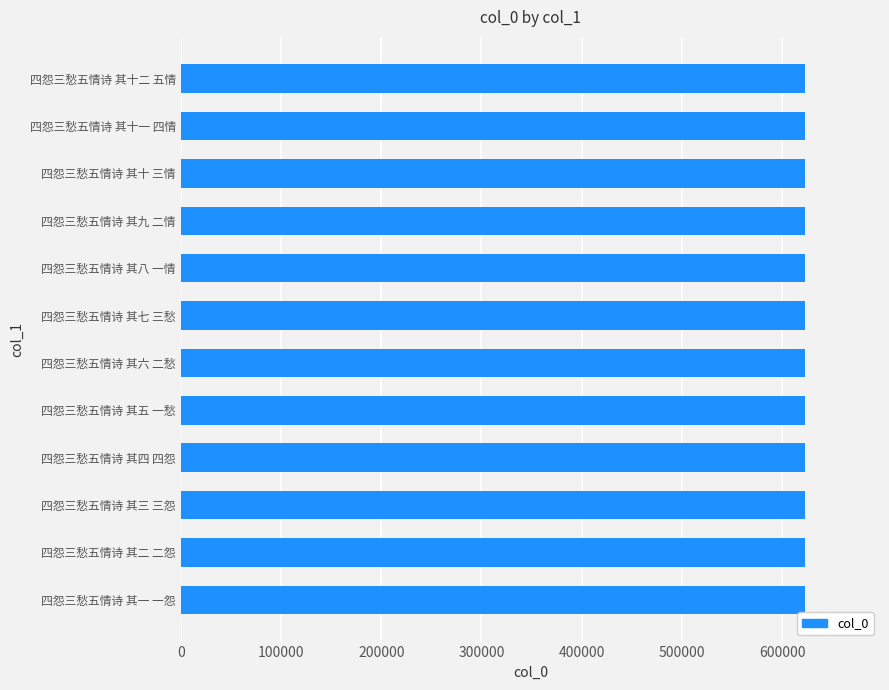

Read the value at 四怨三愁五情诗 其六 二愁.

622708